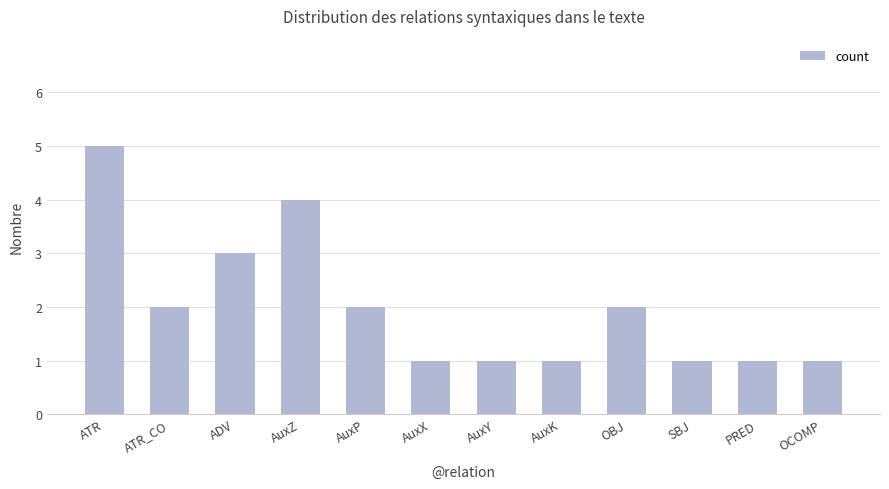

The chart shows a value of 2 at OBJ. True or false?

True